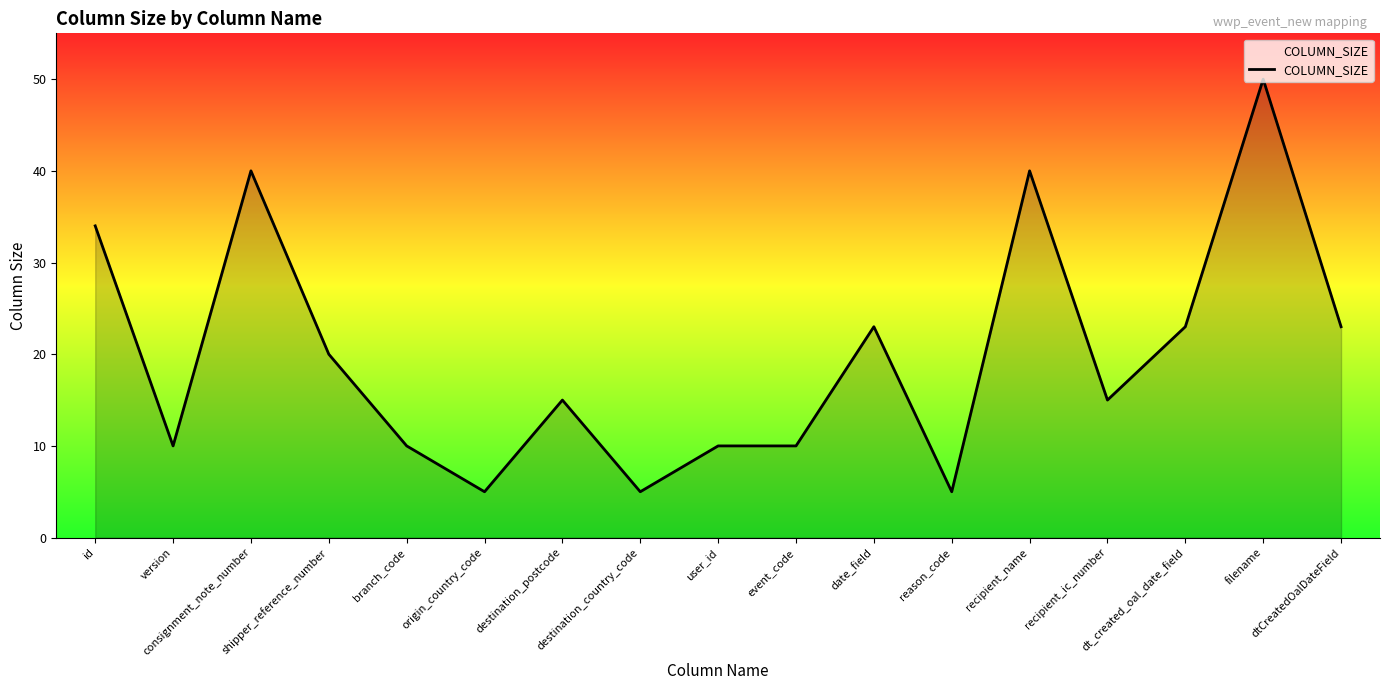

True or false: the data shows 10 at branch_code.

True